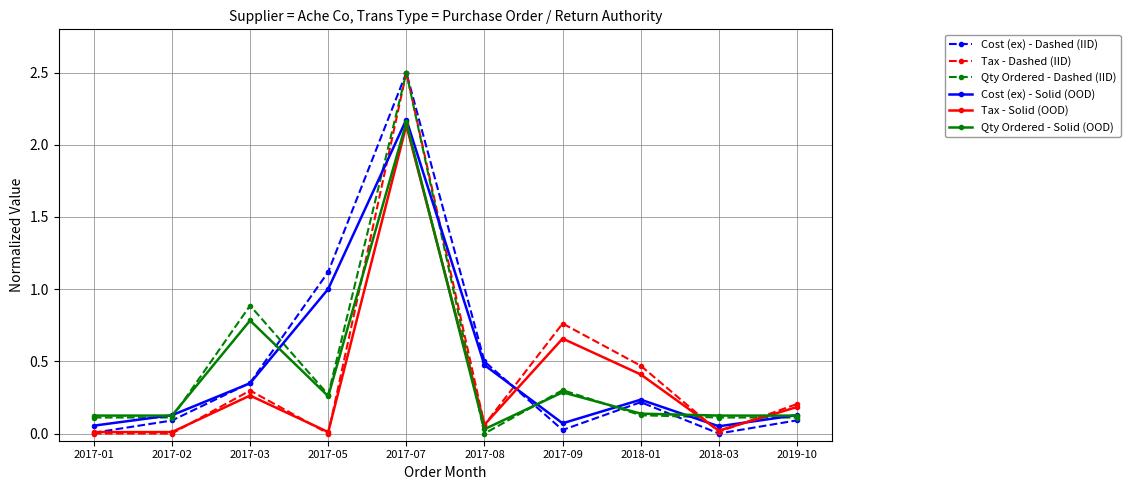

What are all the series names shown in the legend?

Cost (ex) - Dashed (IID), Tax - Dashed (IID), Qty Ordered - Dashed (IID), Cost (ex) - Solid (OOD), Tax - Solid (OOD), Qty Ordered - Solid (OOD)